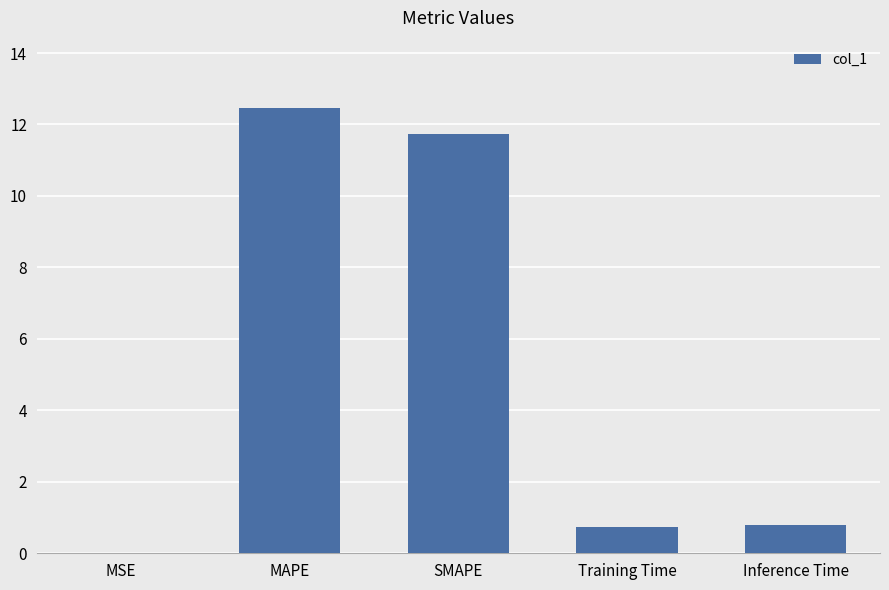

How many distinct data groups are displayed?

1